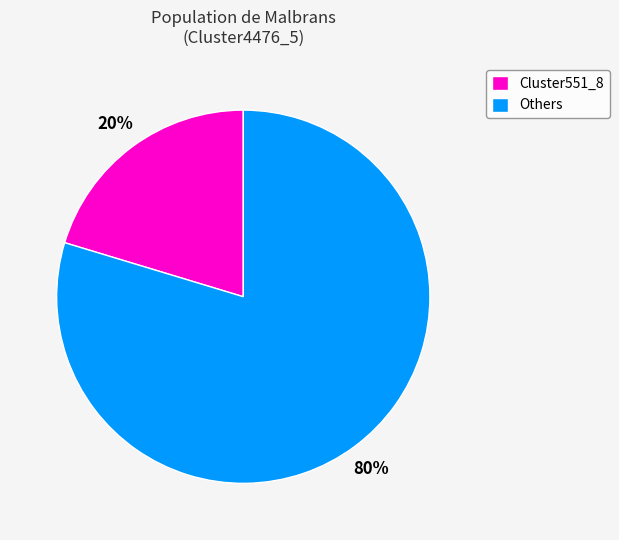

Between Others and Cluster551_8, which is larger?

Others